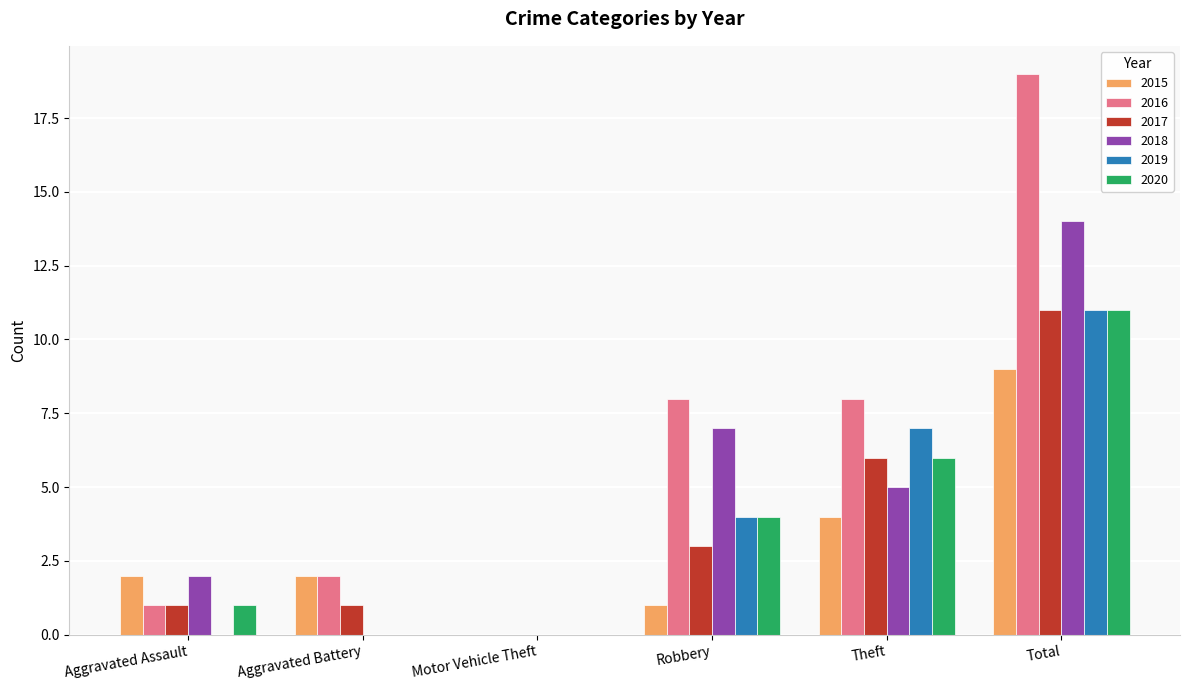

Reading right to left, extract all data points from this chart.

2015: 9	4	1	0	2	2
2016: 19	8	8	0	2	1
2017: 11	6	3	0	1	1
2018: 14	5	7	0	0	2
2019: 11	7	4	0	0	0
2020: 11	6	4	0	0	1